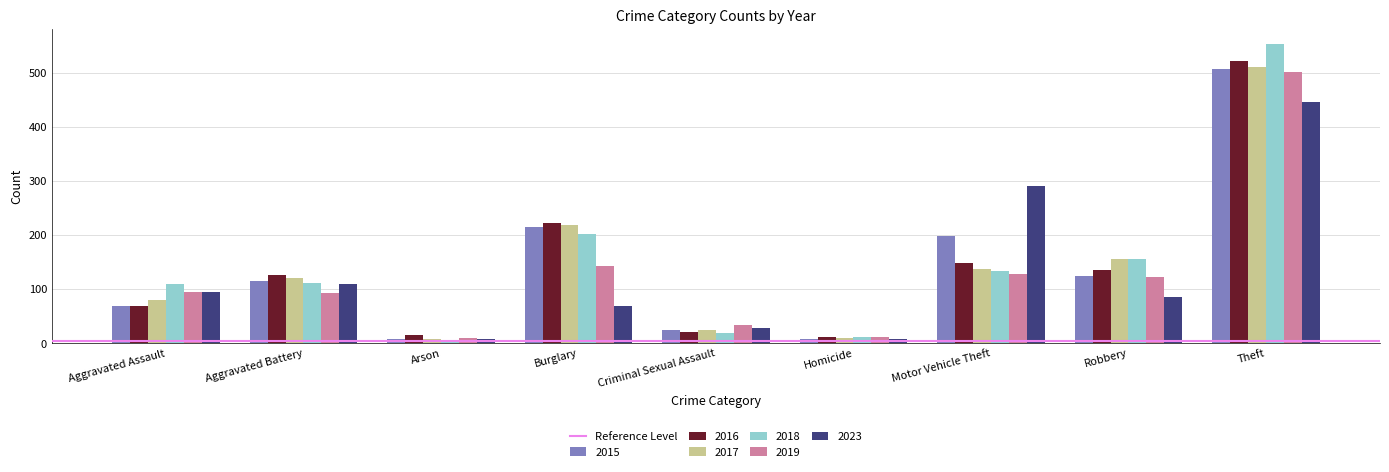

True or false: 2023 has a value of 112 at Burglary.

False